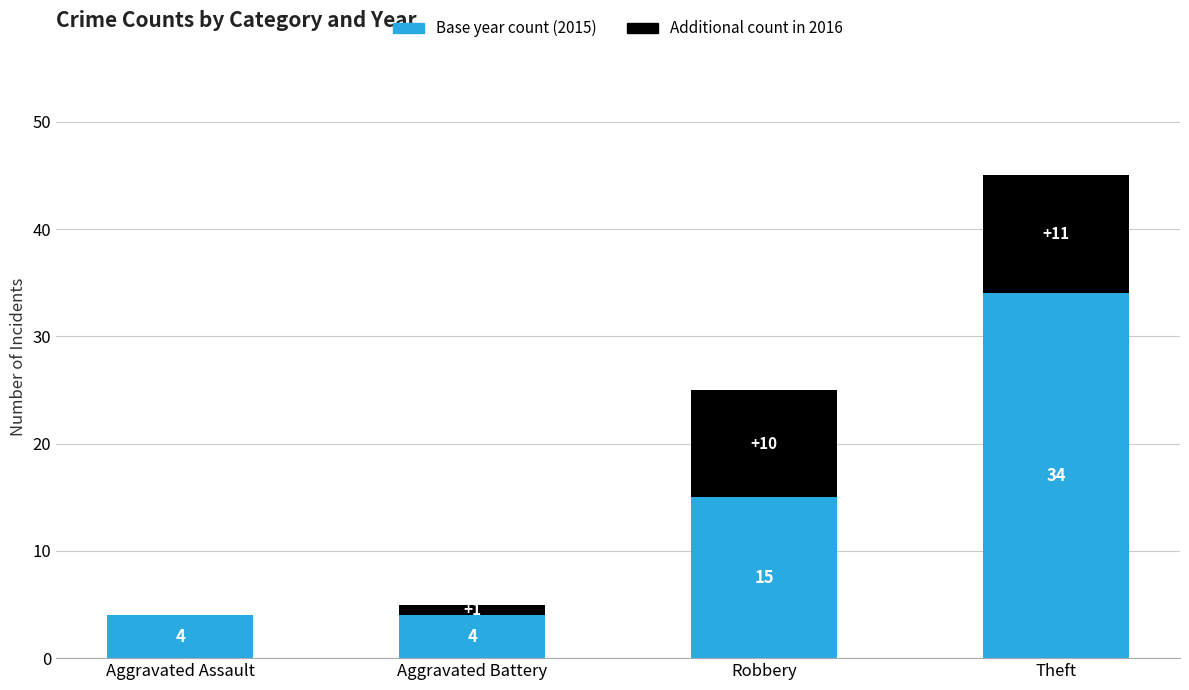

Read the Base year count (2015) value at Robbery.

15